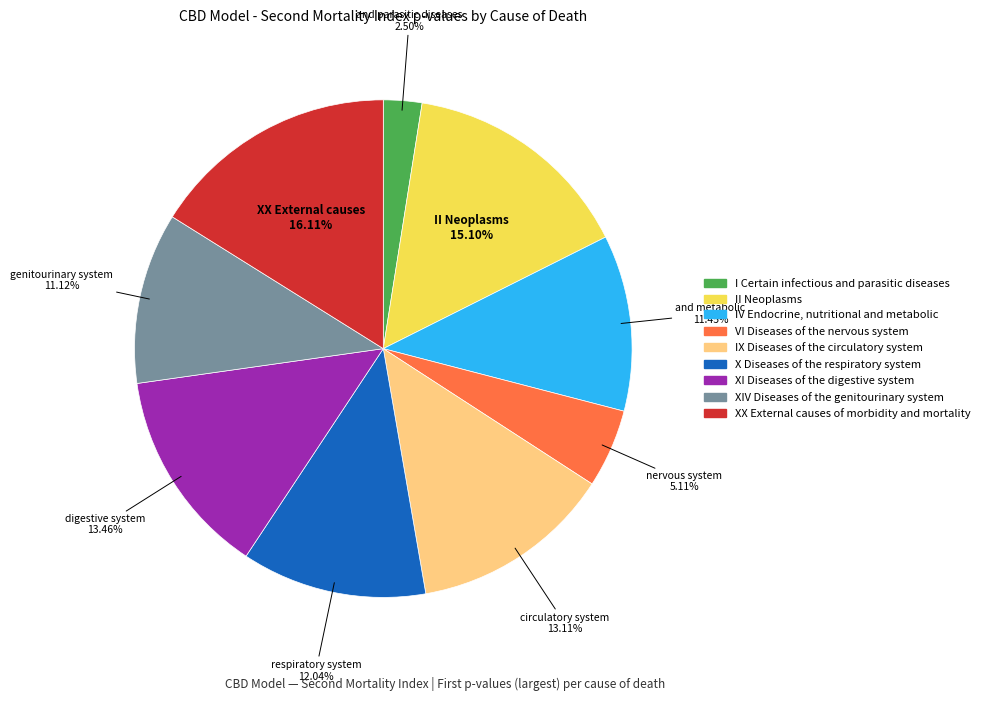

Combined, do VI Diseases of the nervous system and XX External causes of morbidity and mortality account for over 50%?

No